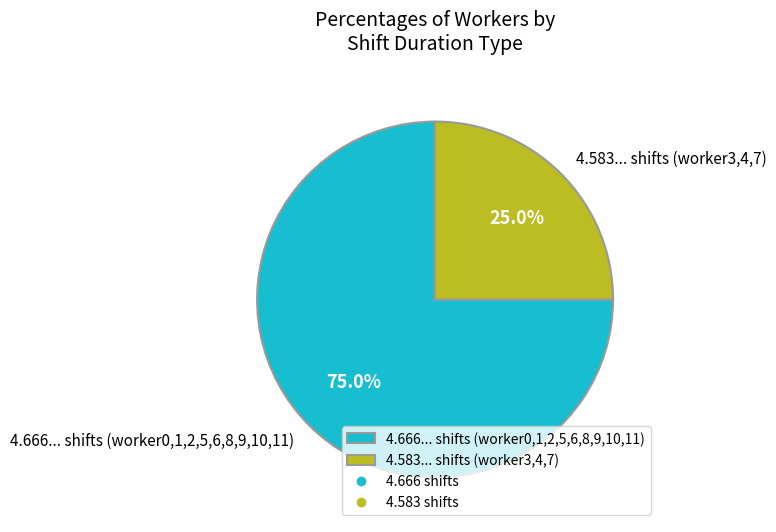

What is the majority slice?

4.666... shifts (worker0,1,2,5,6,8,9,10,11)